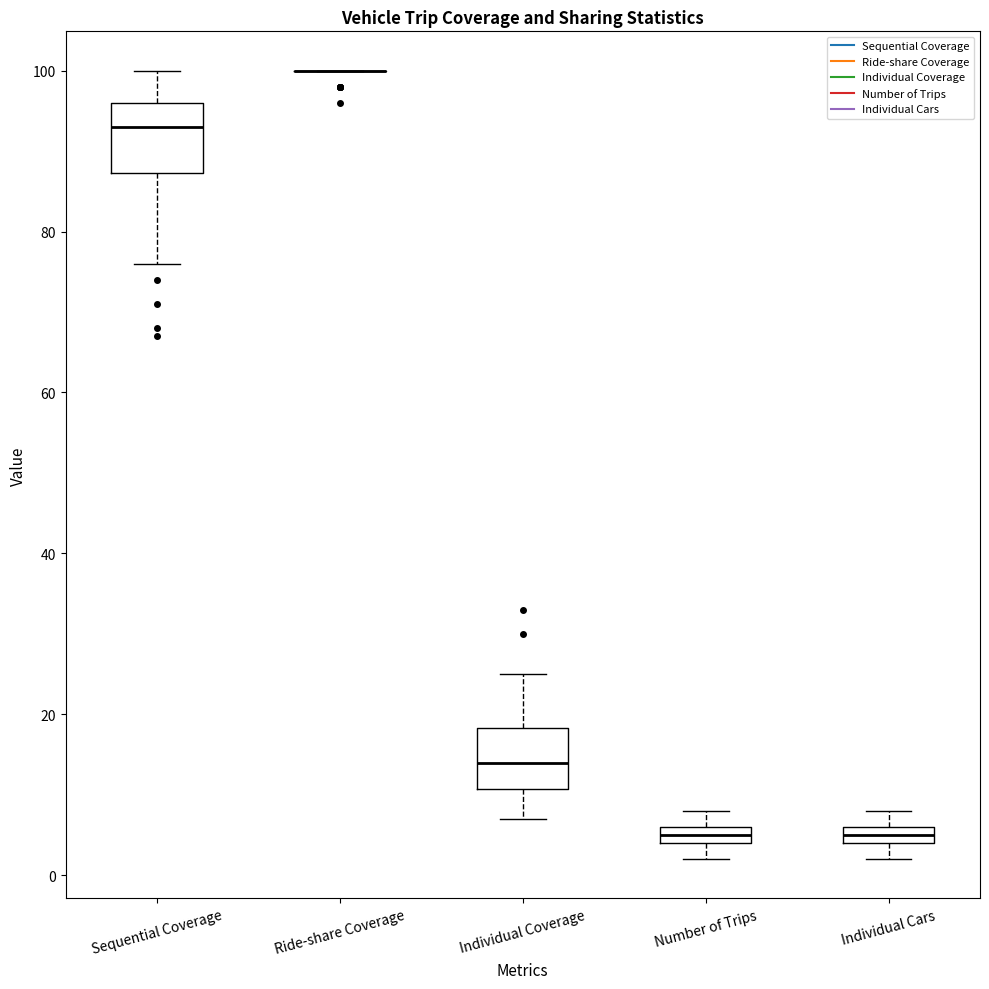

Where is the lower edge of the box for Number of Trips on the y-axis? The values are not printed on the chart, so give them approximately, as read against the axis.

4